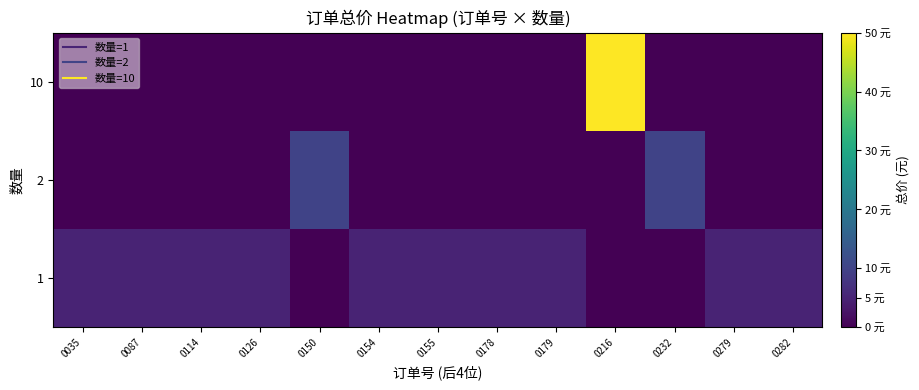

Rank the series by their maximum value, from highest to lowest.

10, 2, 1